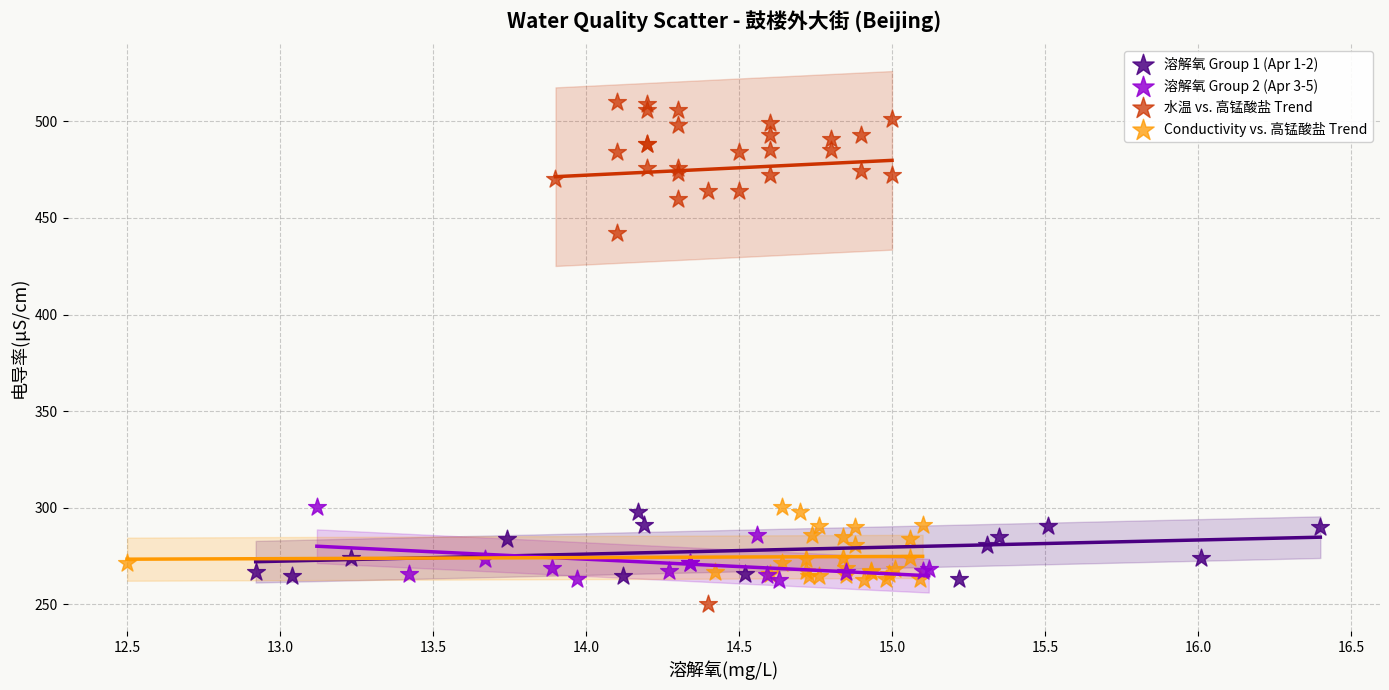

Which series contains the highest Y value?

水温 vs. 高锰酸盐 Trend